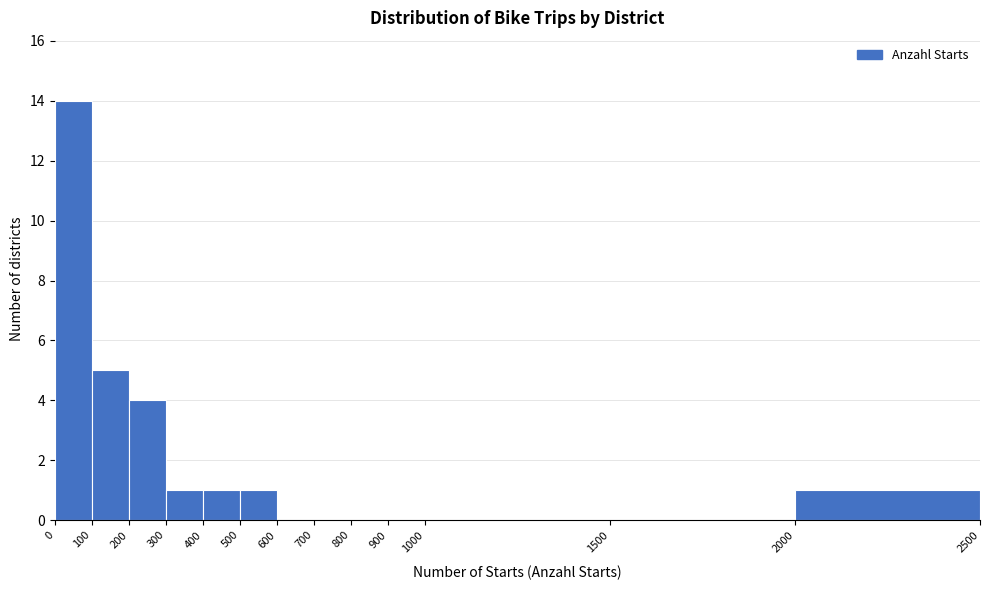

Which range on the x-axis has the tallest bar?

0 to 100